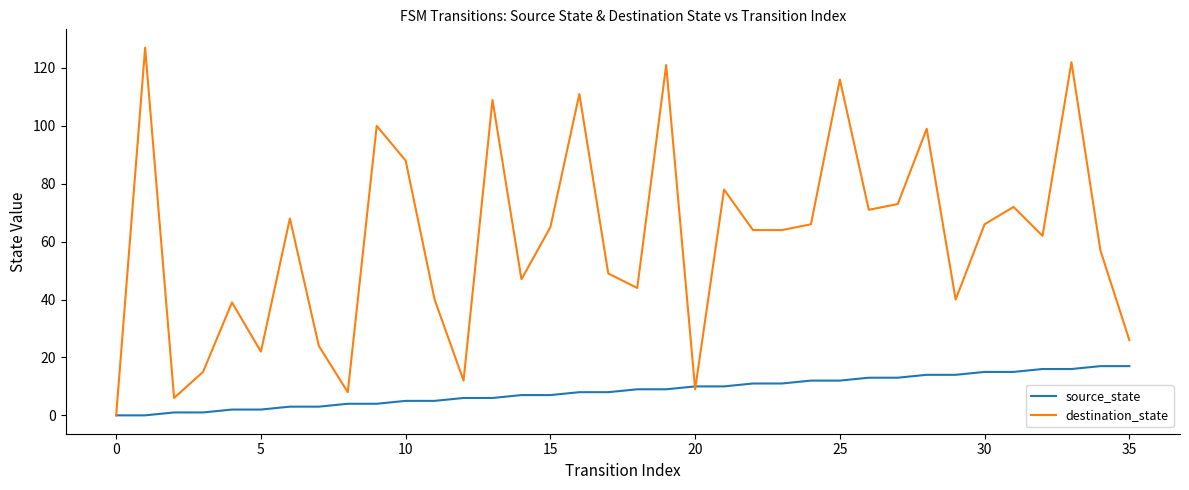

What is the greatest value displayed?

127